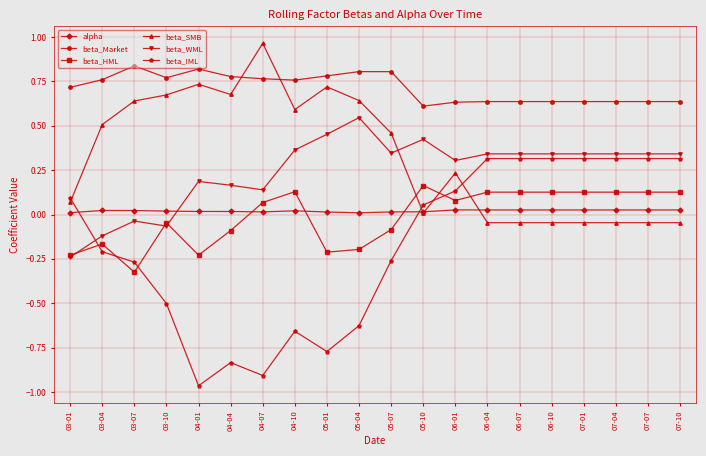

True or false: beta_Market has more than 0 interior local peaks.

True